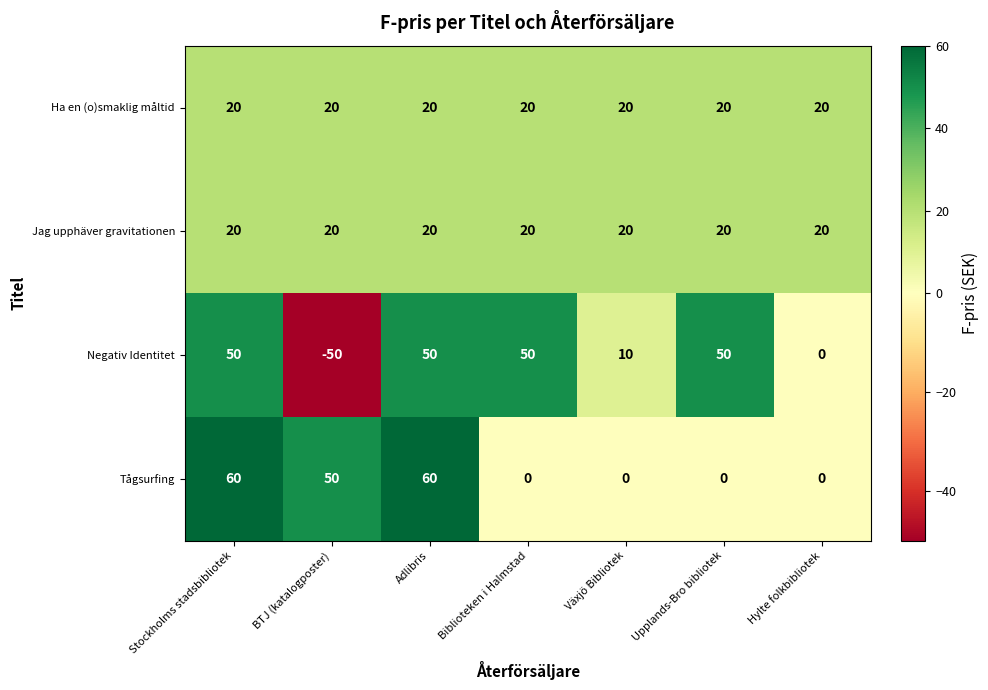

Which series has the widest spread of values?

Negativ Identitet